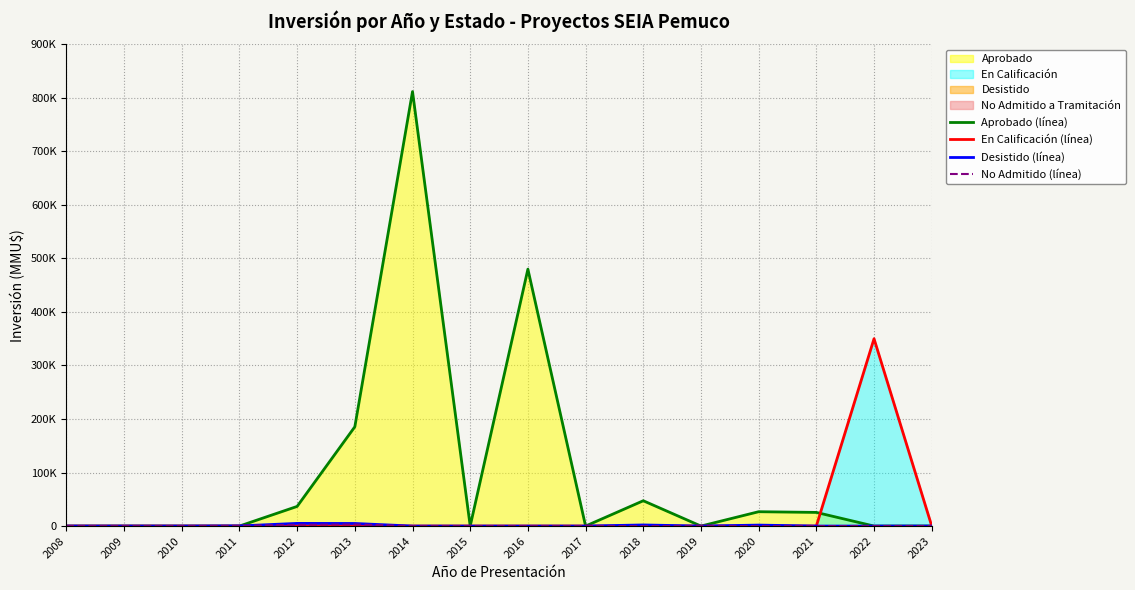

What is the difference between the maximum and minimum values in the Aprobado (línea) series?

811760